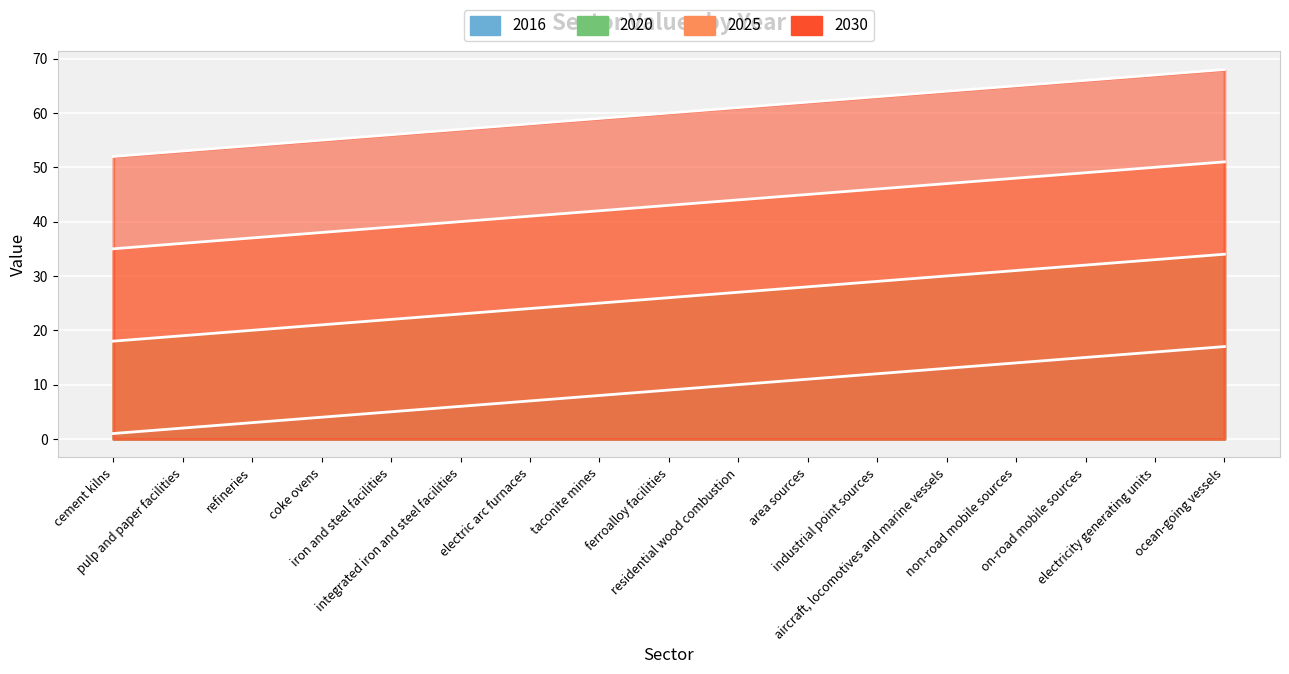

What is the label of the 5th point from the right?

aircraft, locomotives and marine vessels